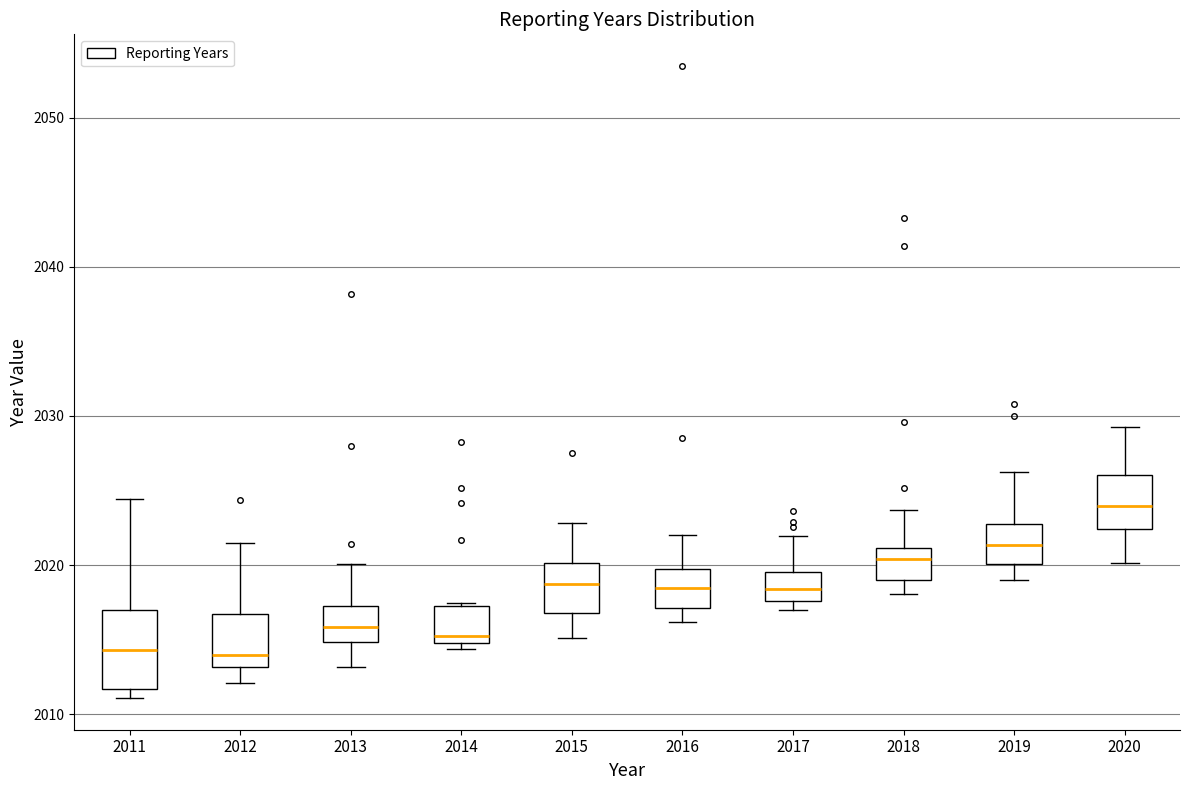

Reading left to right, transcribe this box plot: for each box, give where its median line is, the range the box spans, and where its two whiskers end, as read against the y-axis. The values are not printed on the chart, so give them approximately, as read against the axis.

2011: median 2014, box 2012 to 2017, whiskers 2011 to 2024
2012: median 2014, box 2013 to 2017, whiskers 2012 to 2021
2013: median 2016, box 2015 to 2017, whiskers 2013 to 2020
2014: median 2015 (just above the box's lower edge), box 2015 to 2017, whiskers 2014 to 2017
2015: median 2019, box 2017 to 2020, whiskers 2015 to 2023
2016: median 2018, box 2017 to 2020, whiskers 2016 to 2022
2017: median 2018 (inside the box), box 2018 to 2020, whiskers 2017 to 2022
2018: median 2020, box 2019 to 2021, whiskers 2018 to 2024
2019: median 2021, box 2020 to 2023, whiskers 2019 to 2026
2020: median 2024, box 2022 to 2026, whiskers 2020 to 2029